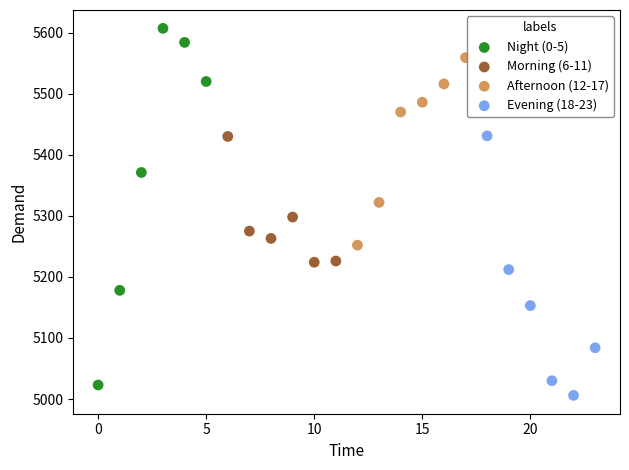

What are all the series names shown in the legend?

Night (0-5), Morning (6-11), Afternoon (12-17), Evening (18-23)